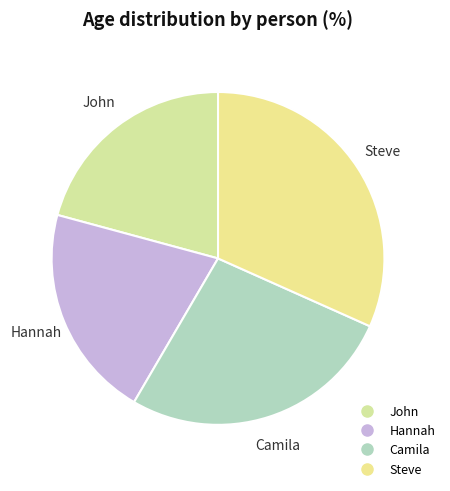

The Camila slice represents 18% of the pie. True or false?

False